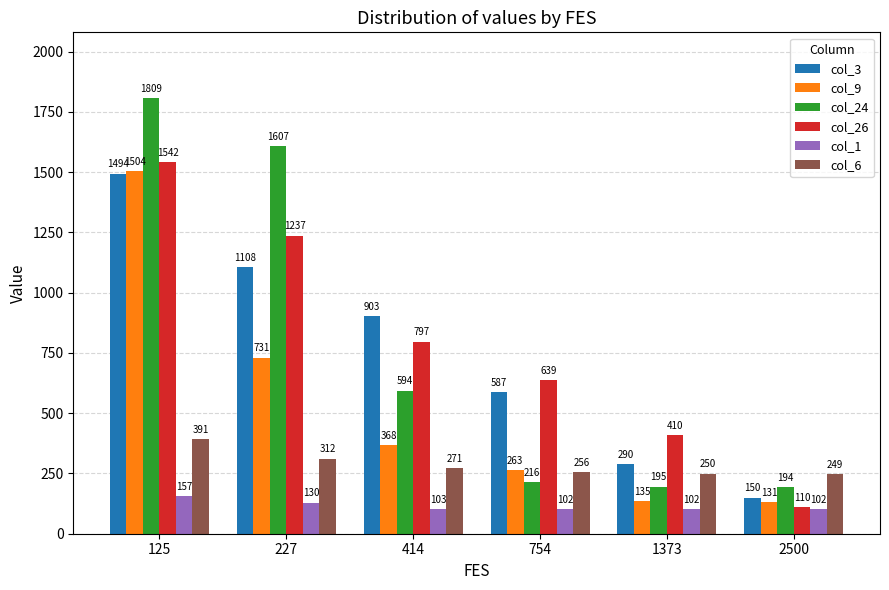

What is the total value across all series at 754?

2063.9